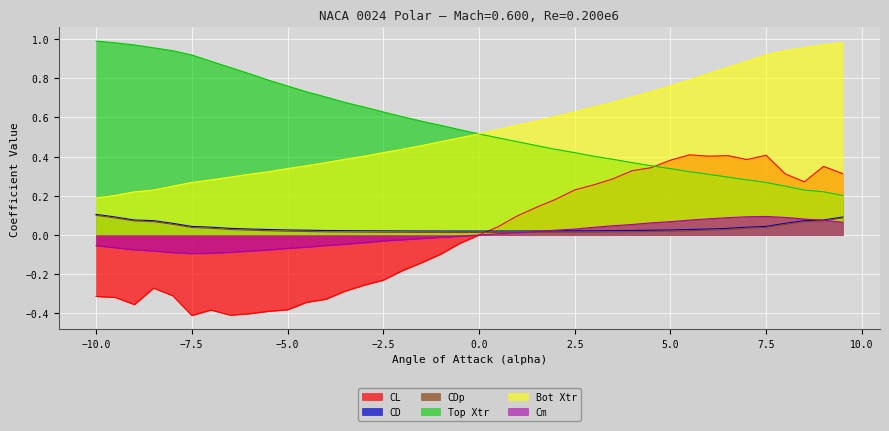

Rank the series at 7.0 from highest to lowest value.

Bot Xtr, CL, Top Xtr, Cm, CD, CDp